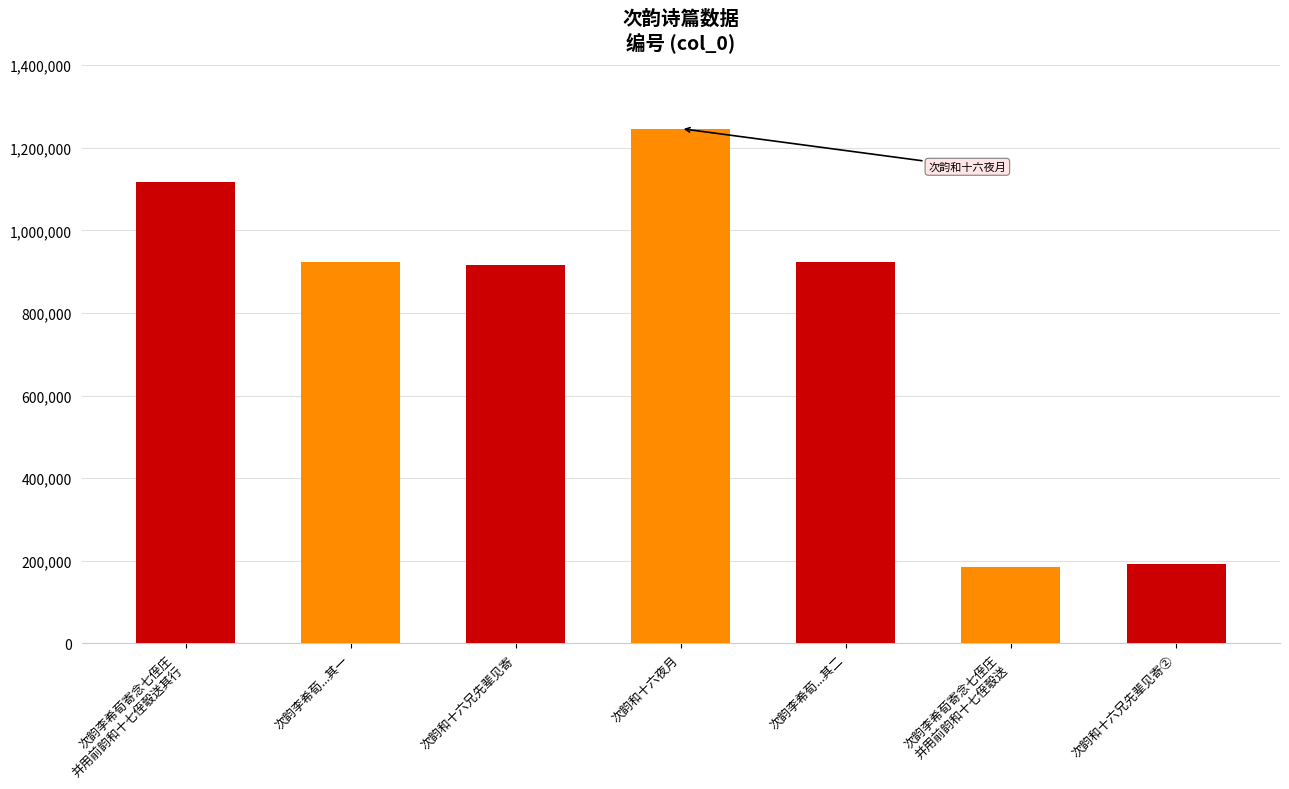

What is the average value?

786018